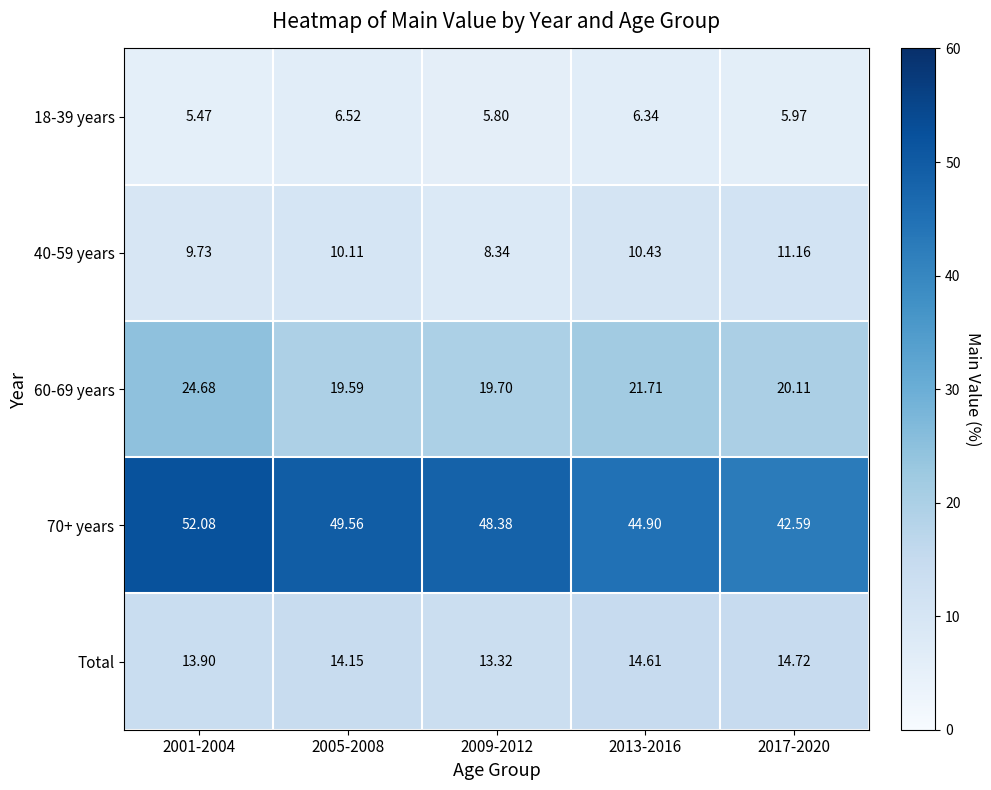

Is the value of 18-39 years at 2001-2004 greater than the value of Total at 2001-2004?

No